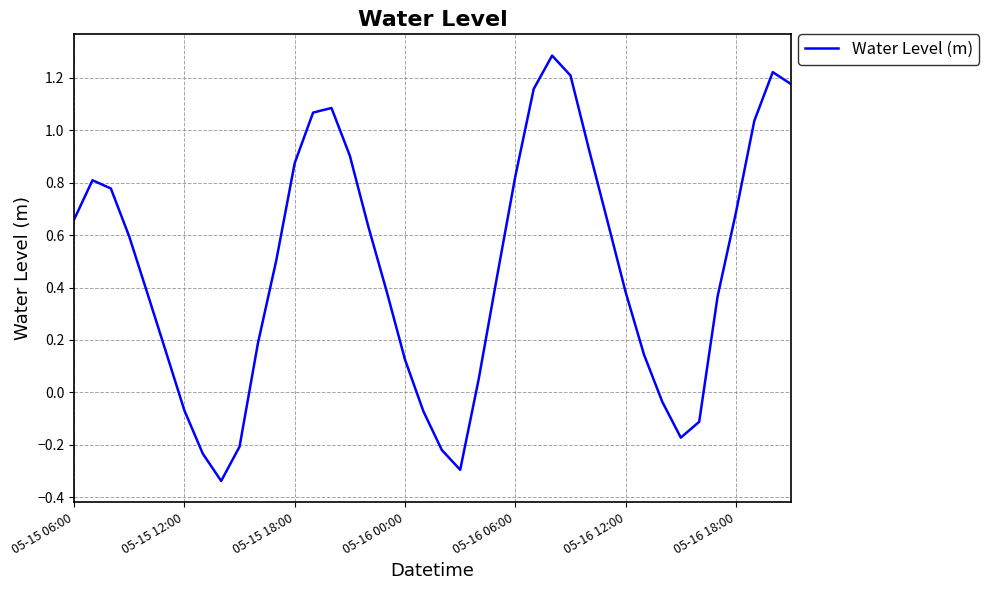

What is the difference between the maximum and minimum values?

1.6